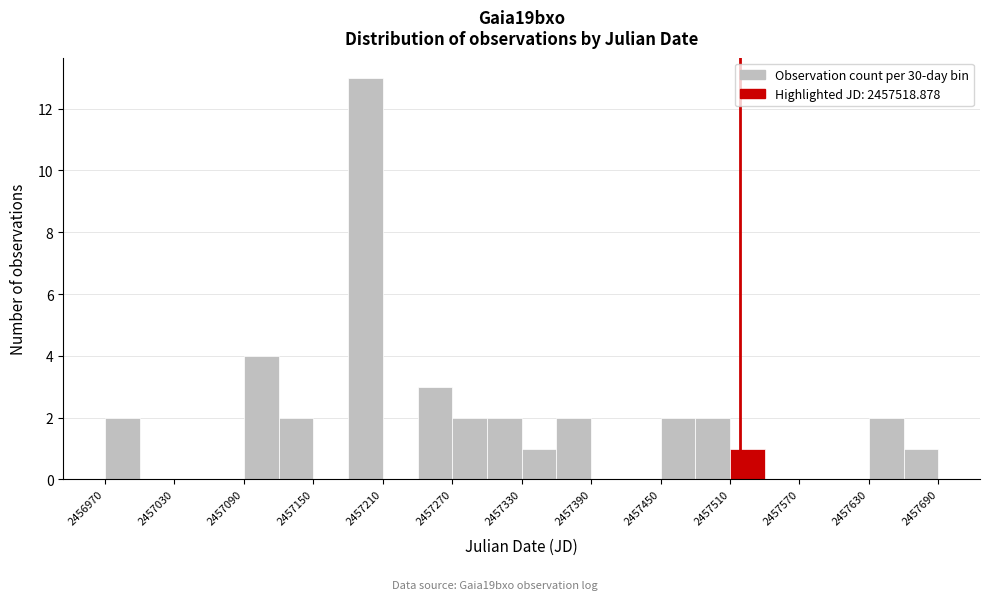

Read against the x-axis, roughly where is the centre of the tallest bar?

2457200